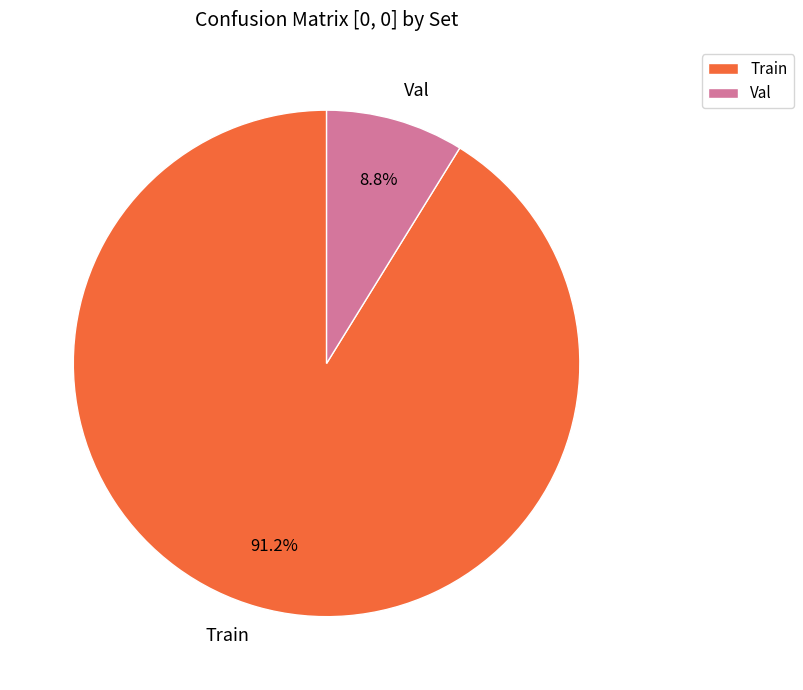

What is the smallest slice in the pie chart?

Val